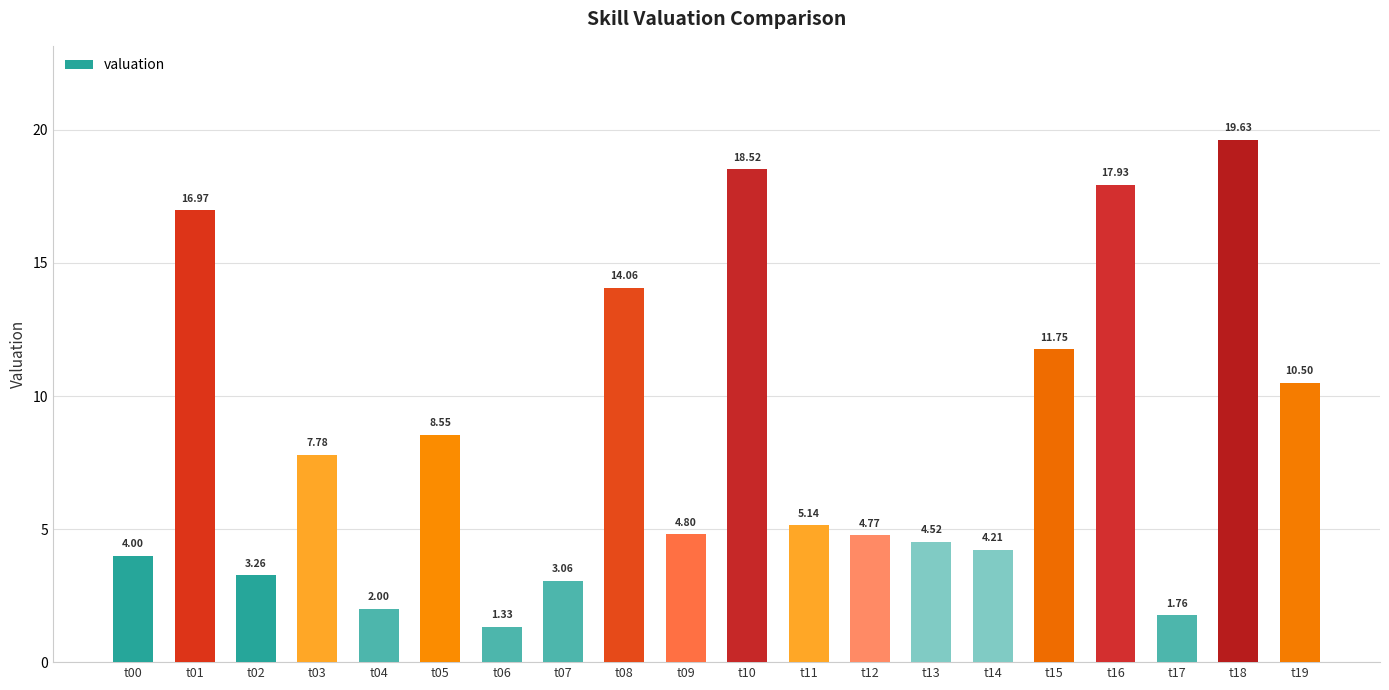

Where does the data first go above 5?

t01